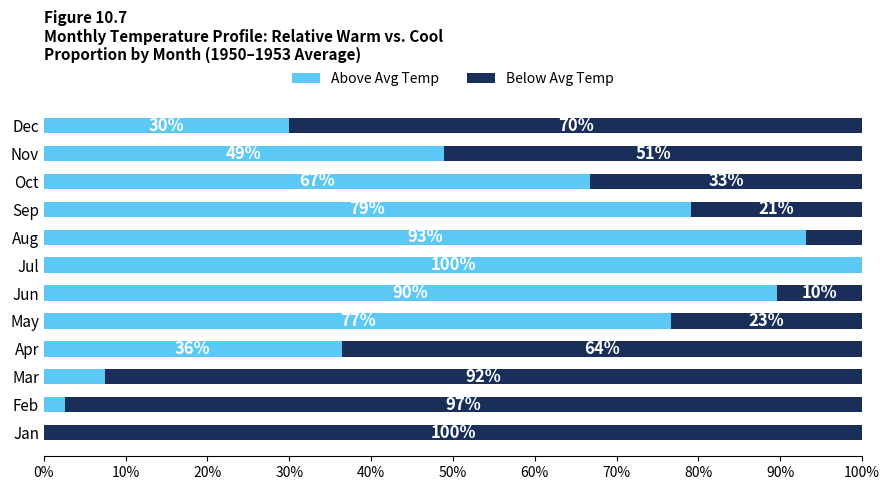

How many series are shown in this chart?

2